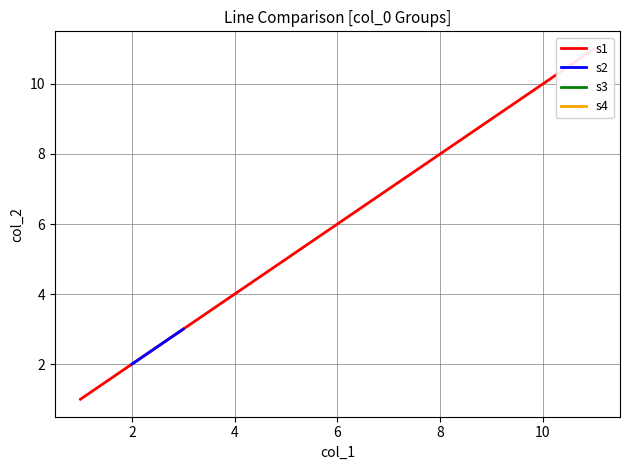

How many values in the s2 series are below 3?

1